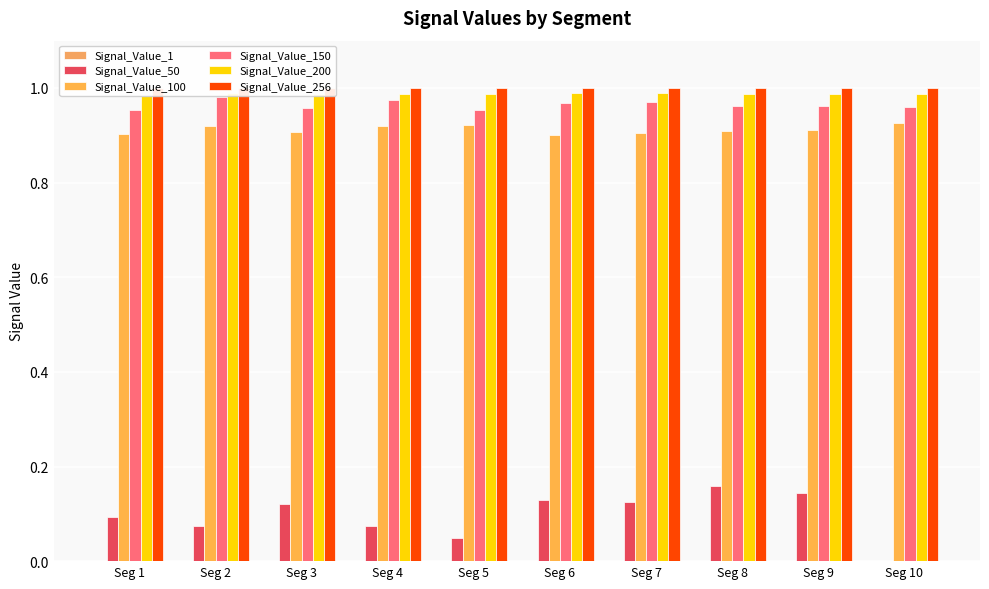

How many Signal_Value_100 values are between 0 and 1?

10